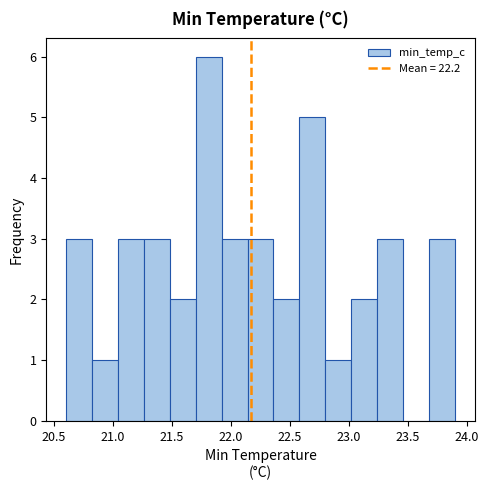

Reading left to right, list every bar in this chart as the range it spans on the x-axis followed by its height. Neither the bar edges nor the heights are printed on the chart, so give them approximately, as read against the axes.

20.60 to 20.82: 3
20.82 to 21.04: 1
21.04 to 21.26: 3
21.26 to 21.48: 3
21.48 to 21.70: 2
21.70 to 21.92: 6
21.92 to 22.14: 3
22.14 to 22.36: 3
22.36 to 22.58: 2
22.58 to 22.80: 5
22.80 to 23.02: 1
23.02 to 23.24: 2
23.24 to 23.46: 3
23.46 to 23.68: 0
23.68 to 23.90: 3